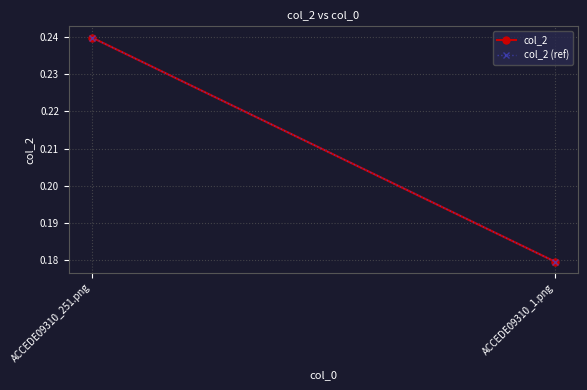

Between ACCEDE09310_1.png and ACCEDE09310_251.png, which is larger?

ACCEDE09310_251.png